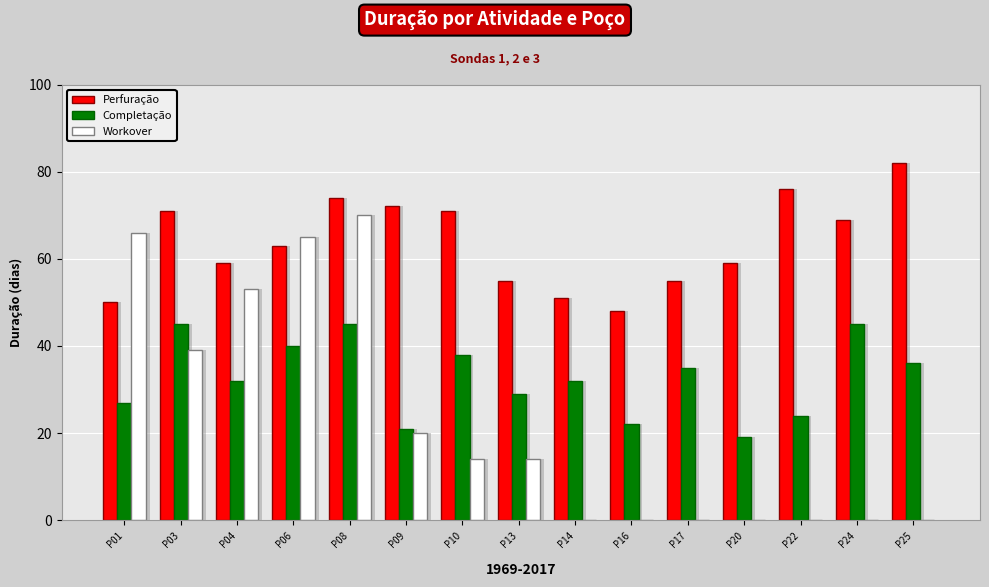

What is the total value across all series at P14?

83